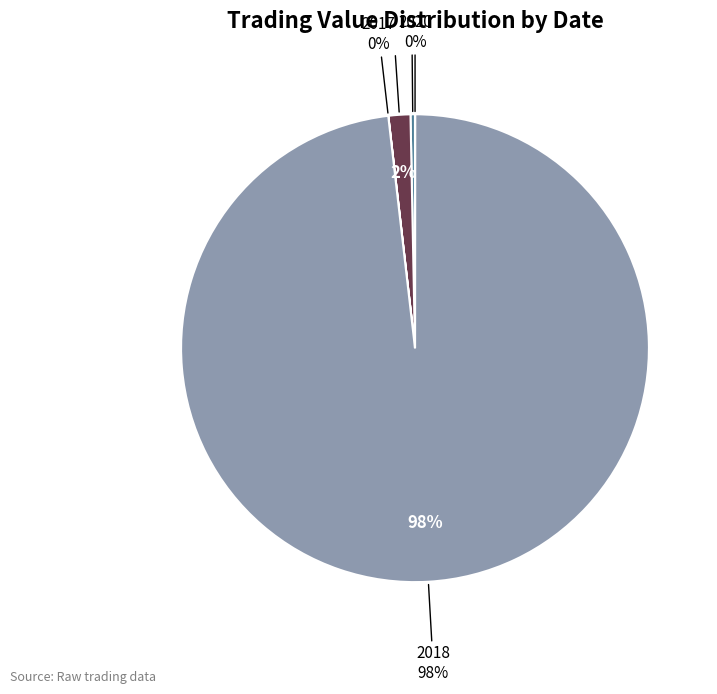

Is 2018-11-28 the majority of the pie?

No